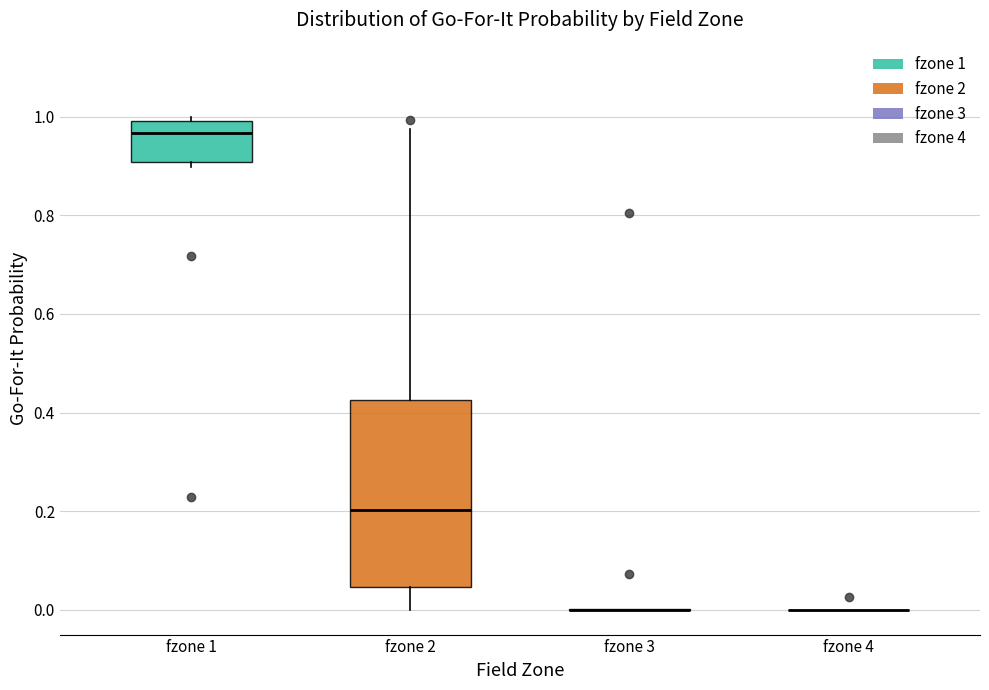

Comparing the boxes themselves (not the whiskers), which one is the tallest?

fzone 2